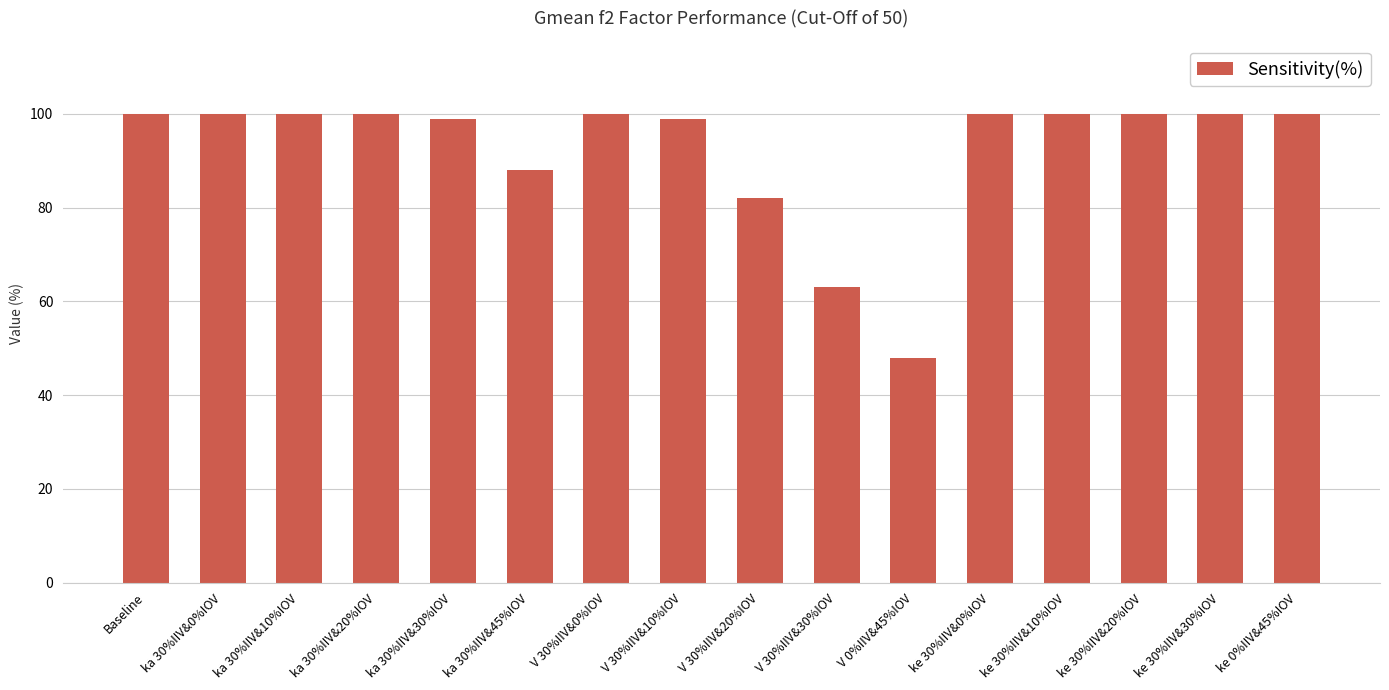

Reading left to right, transcribe all the data shown in this chart.

Baseline=100	ka 30%IIV&0%IOV=100	ka 30%IIV&10%IOV=100	ka 30%IIV&20%IOV=100	ka 30%IIV&30%IOV=99	ka 30%IIV&45%IOV=88	V 30%IIV&0%IOV=100	V 30%IIV&10%IOV=99	V 30%IIV&20%IOV=82	V 30%IIV&30%IOV=63	V 0%IIV&45%IOV=48	ke 30%IIV&0%IOV=100	ke 30%IIV&10%IOV=100	ke 30%IIV&20%IOV=100	ke 30%IIV&30%IOV=100	ke 0%IIV&45%IOV=100